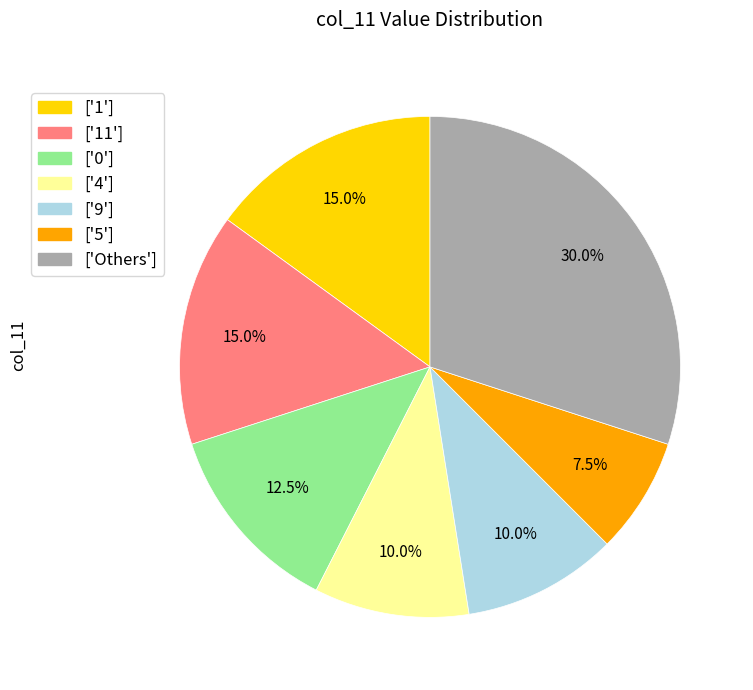

Is there any slice that represents more than half of the pie?

No